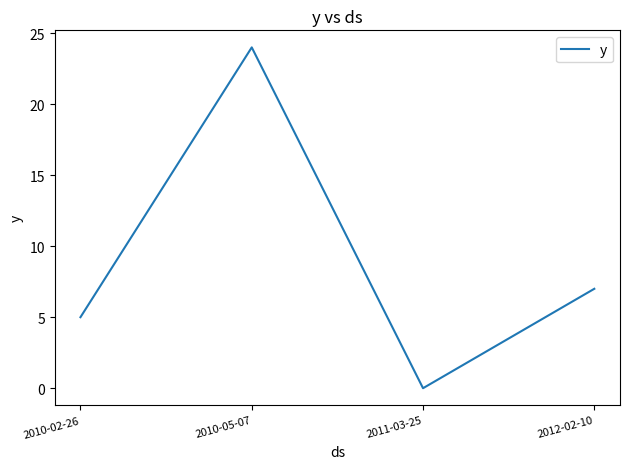

What value does the data have at 2012-02-10, to the nearest 5?

5